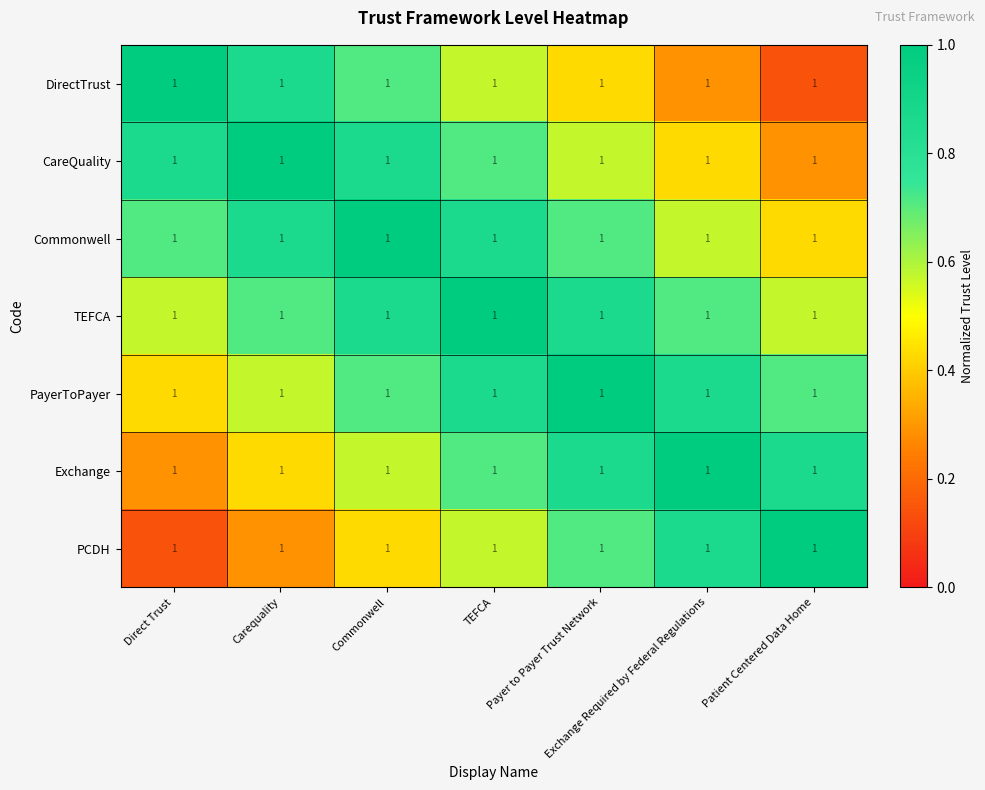

True or false: PayerToPayer has a value of 1.2 at Commonwell.

False